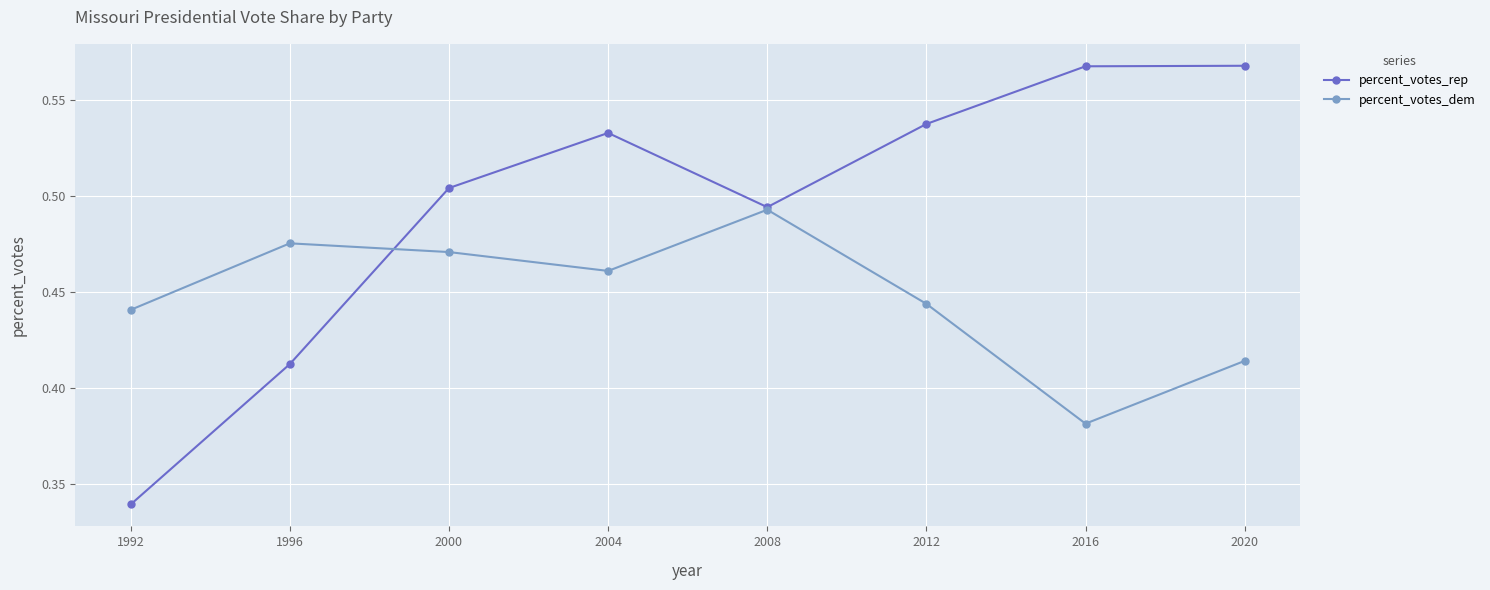

At which label does percent_votes_dem reach its minimum?

2016